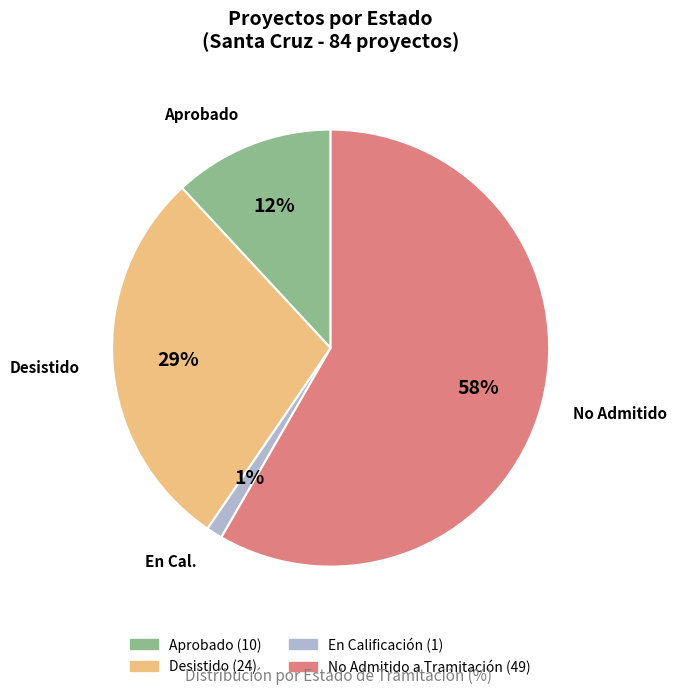

Does any single category account for the majority?

Yes